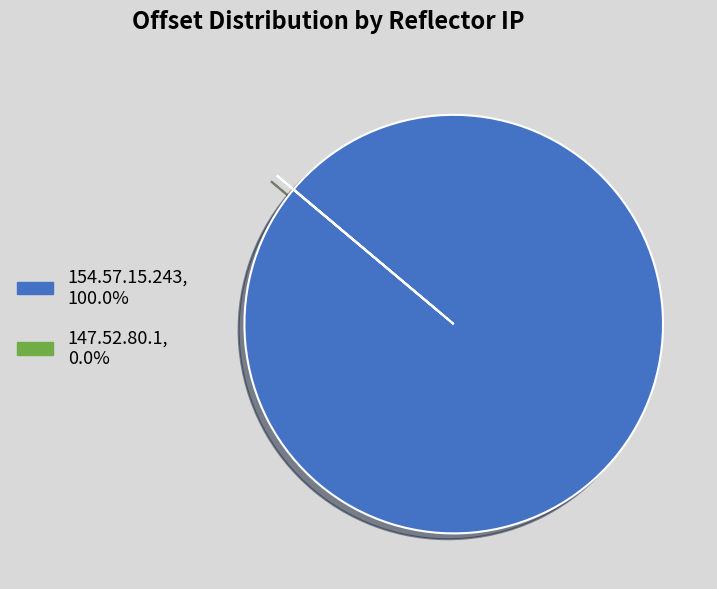

Which category accounts for the majority?

154.57.15.243